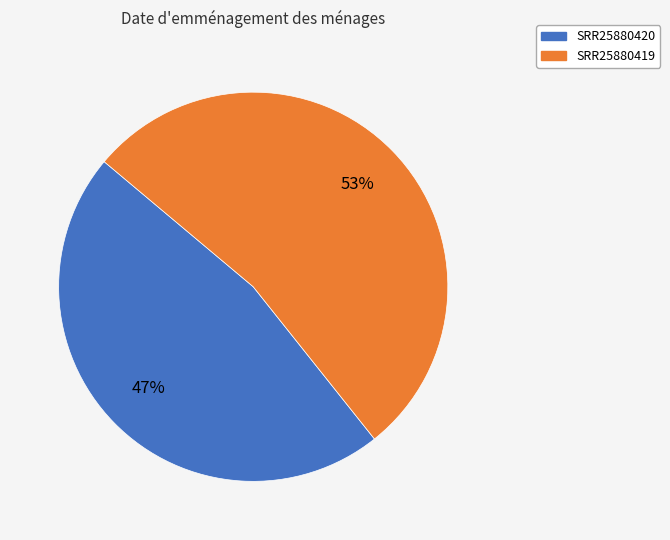

What is the ratio of the value at SRR25880419 to the value at SRR25880420?

1.1